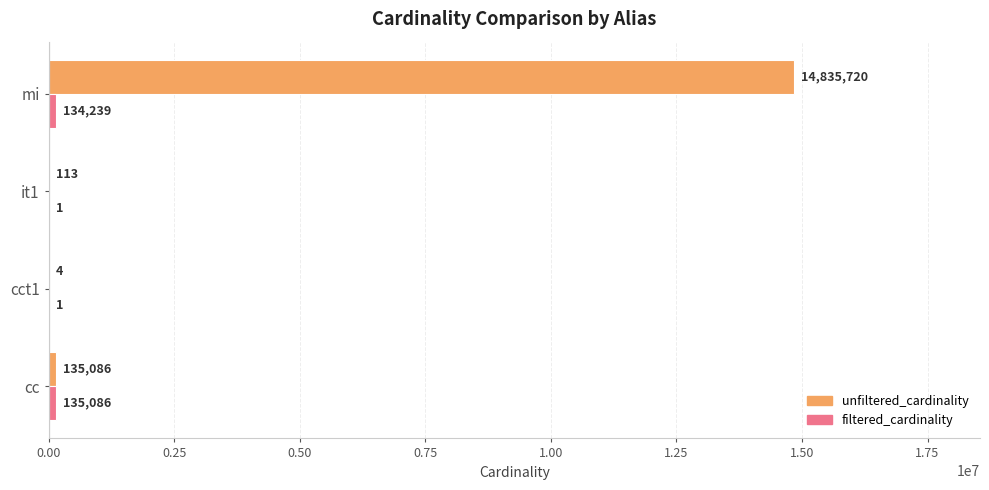

At which category is the sum across all series the highest?

mi